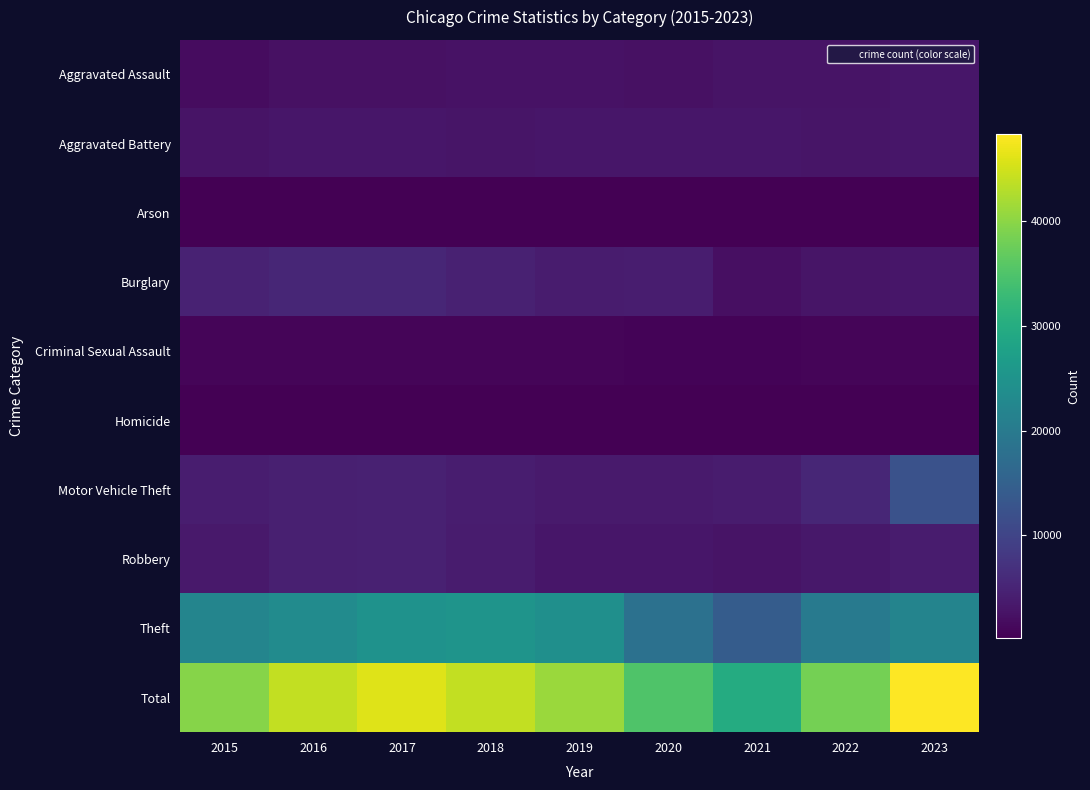

What is the difference between the highest and lowest values at 2021?

29519